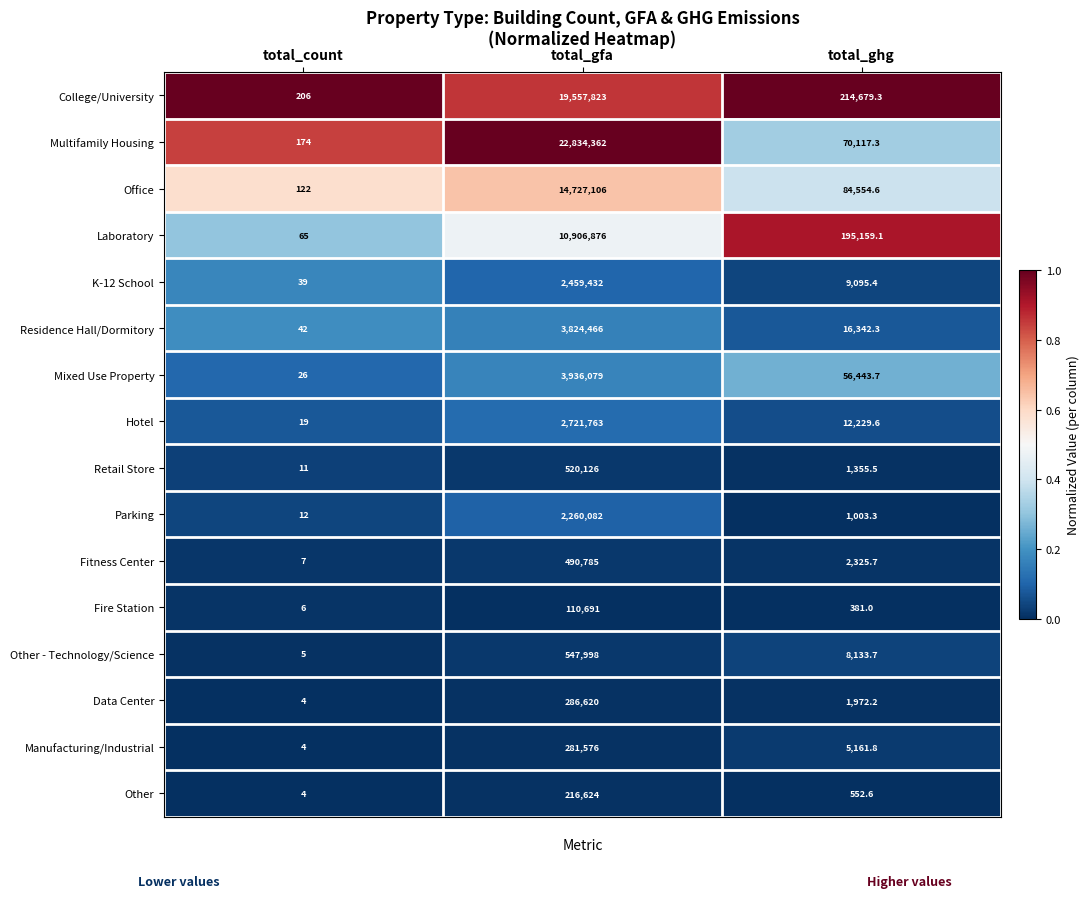

Where is Mixed Use Property nearest to the value 1968052?

total_ghg